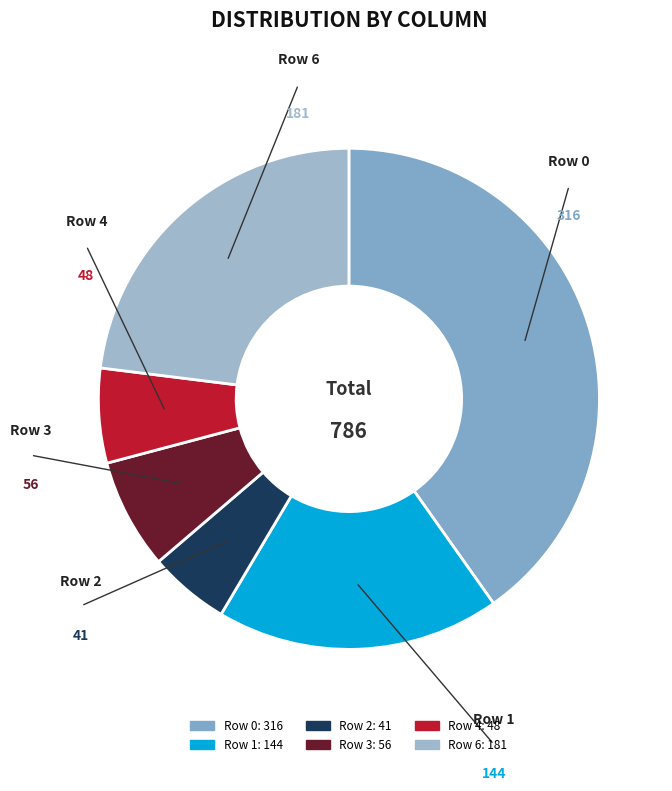

How many slices are in this pie chart?

6